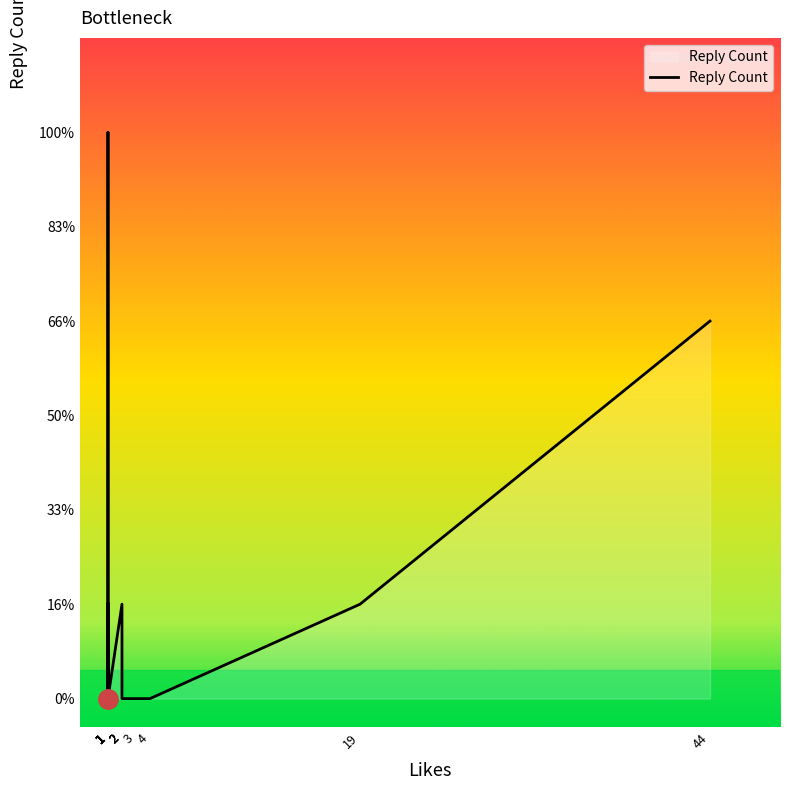

True or false: the data shows 3 at 1.

False